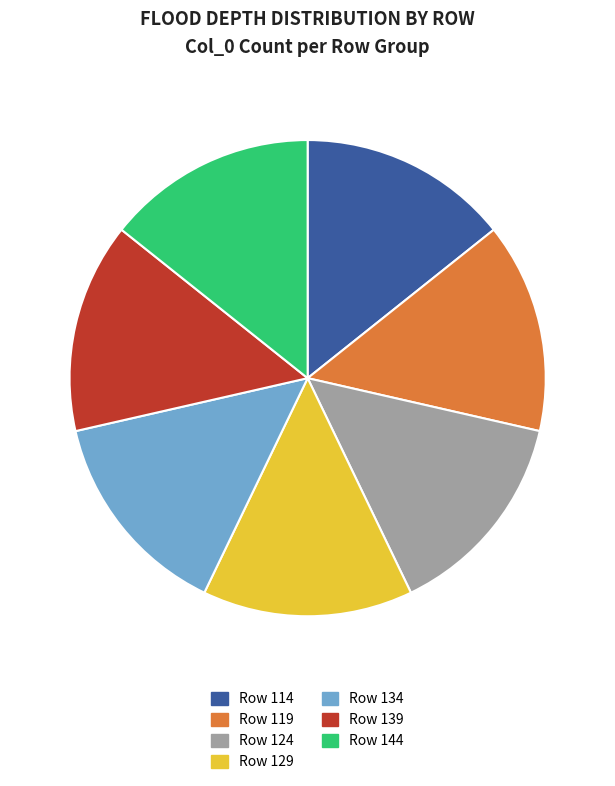

The Row 124 slice represents 3% of the pie. True or false?

False